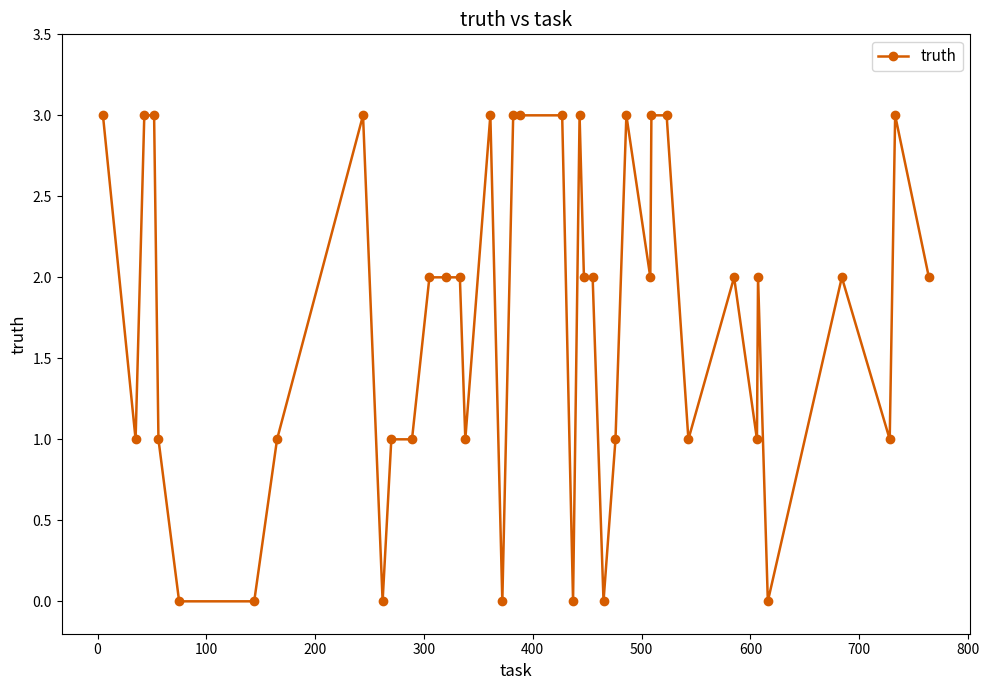

What is the average value?

2